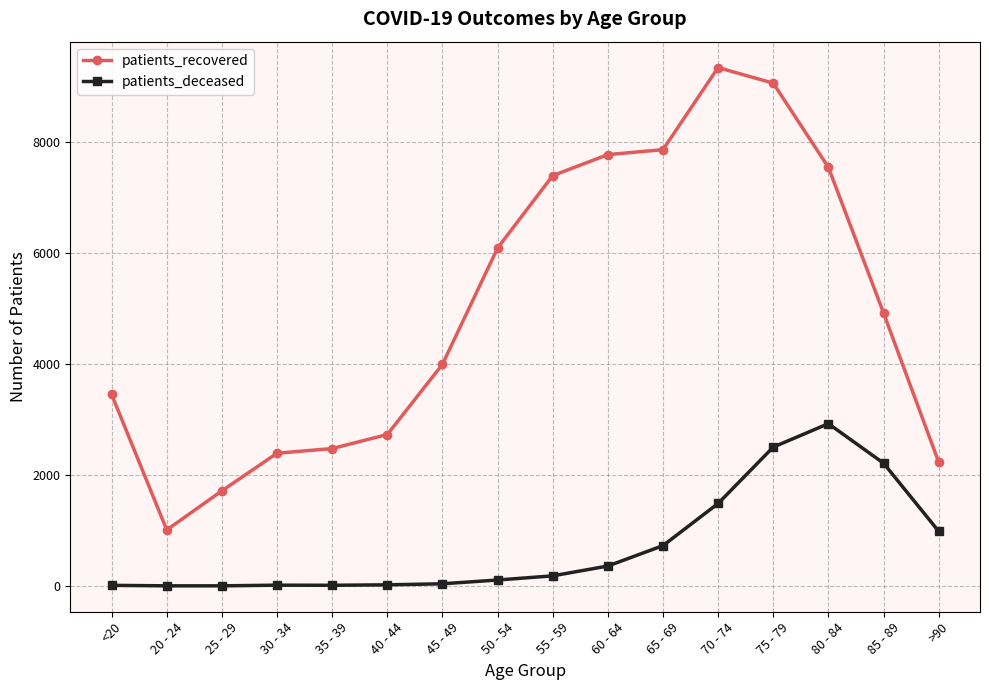

What are all the series names shown in the legend?

patients_recovered, patients_deceased